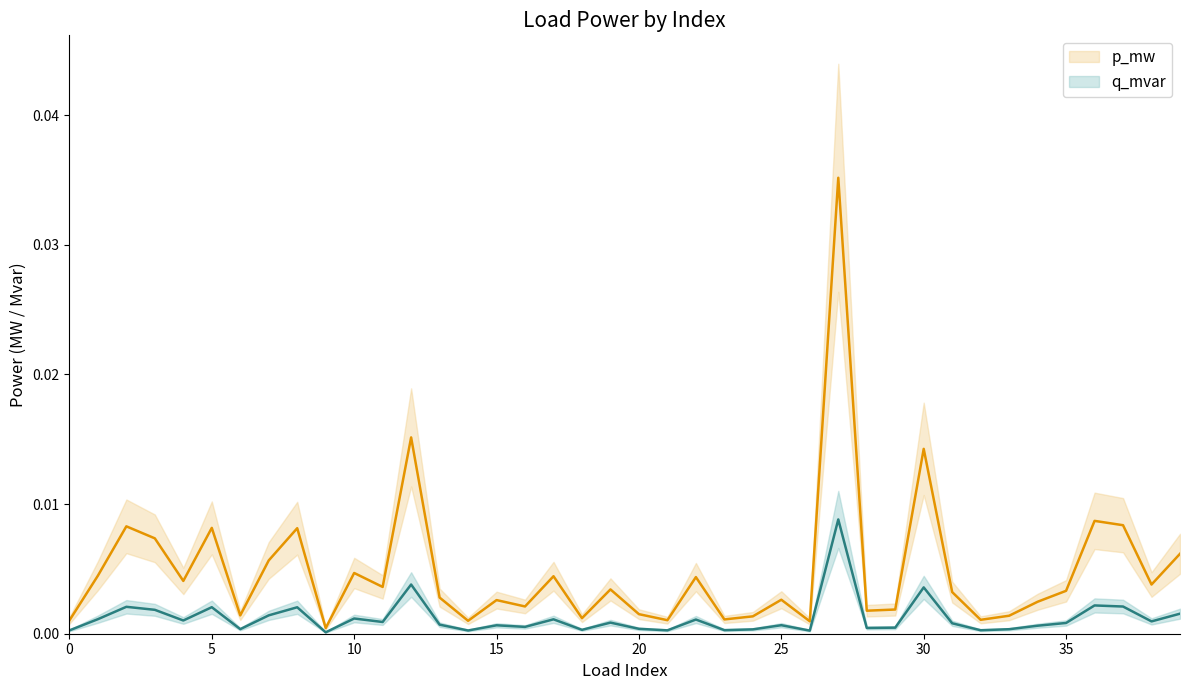

What is the label of the 15th point from the left?

14